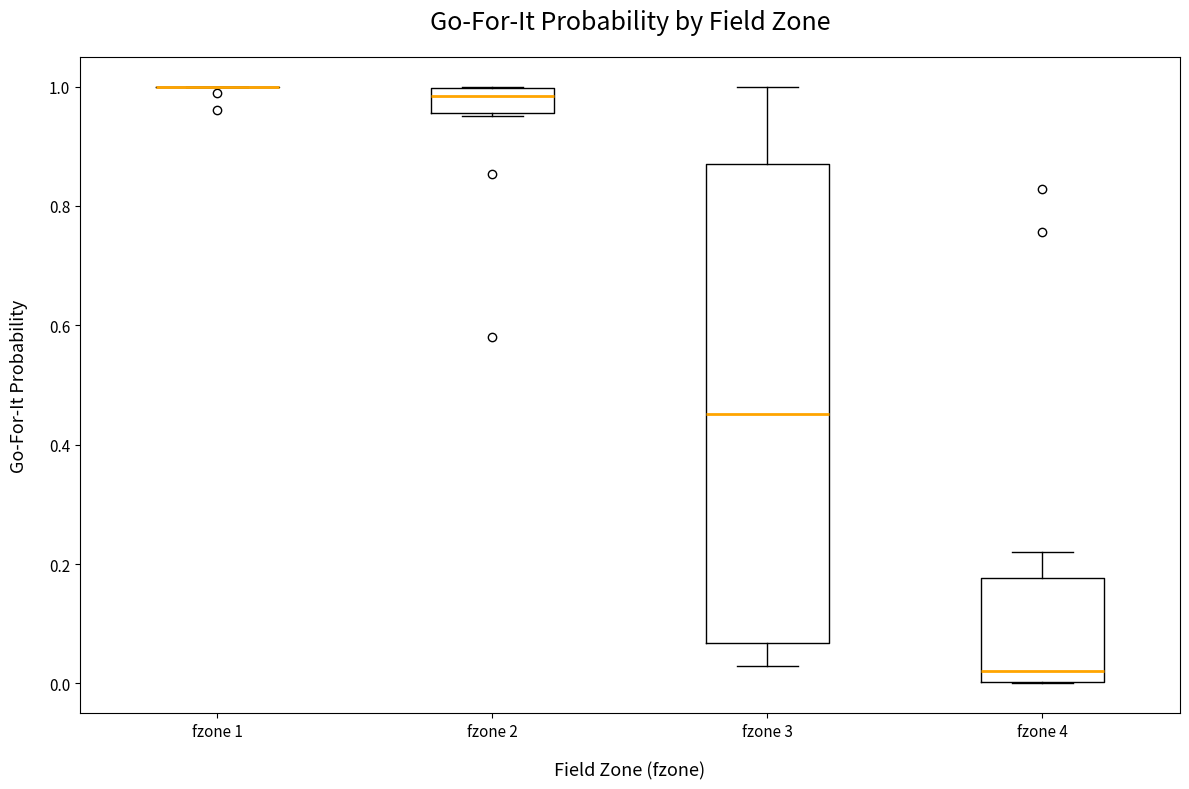

Comparing the boxes themselves (not the whiskers), which one is the tallest?

fzone 3